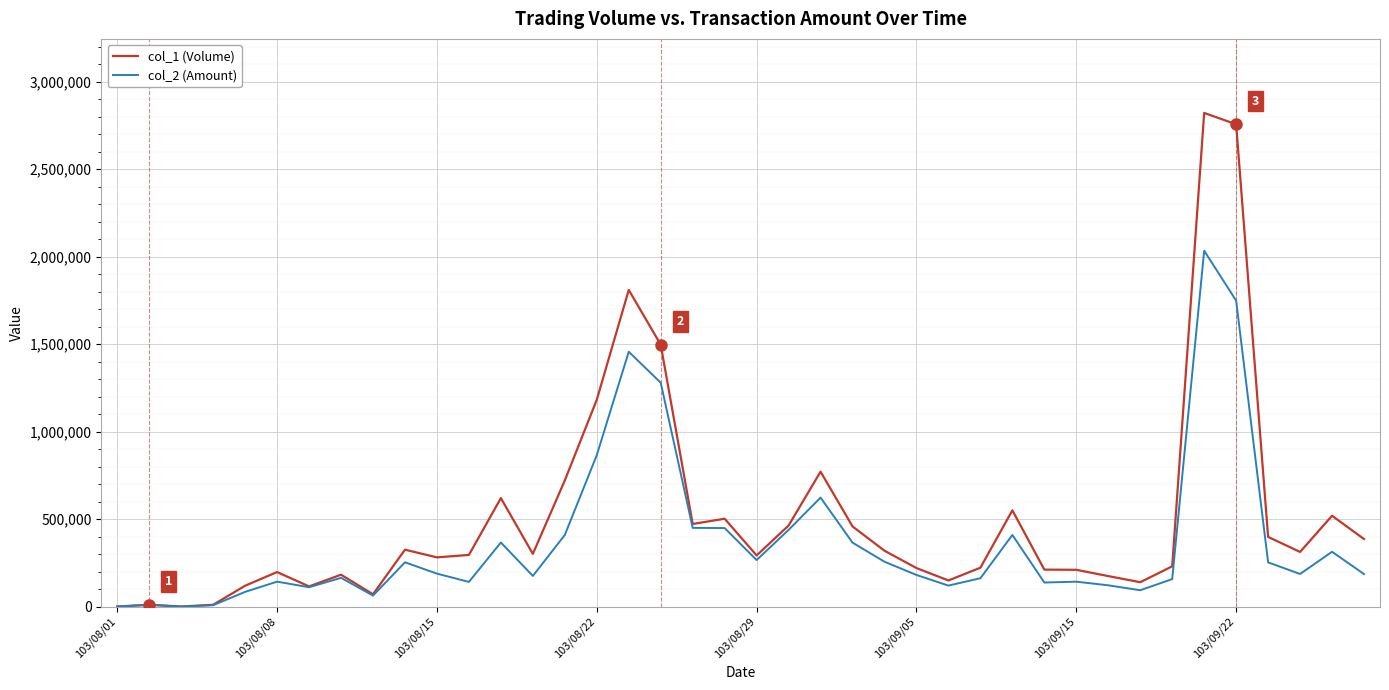

Which series has the widest spread of values?

col_1 (Volume)